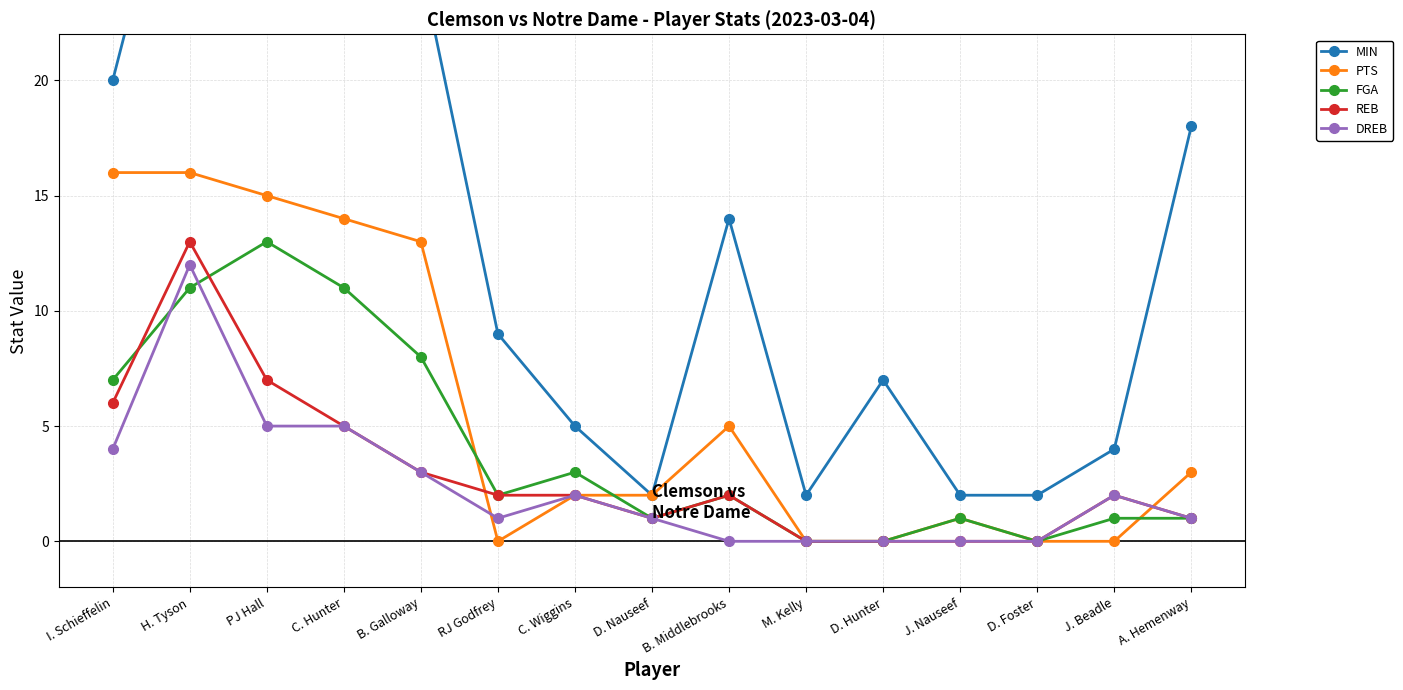

Reading left to right, list all the values displayed in this chart.

MIN: I. Schieffelin=20	H. Tyson=33	PJ Hall=24	C. Hunter=33	B. Galloway=25	RJ Godfrey=9	C. Wiggins=5	D. Nauseef=2	B. Middlebrooks=14	M. Kelly=2	D. Hunter=7	J. Nauseef=2	D. Foster=2	J. Beadle=4	A. Hemenway=18
PTS: I. Schieffelin=16	H. Tyson=16	PJ Hall=15	C. Hunter=14	B. Galloway=13	RJ Godfrey=0	C. Wiggins=2	D. Nauseef=2	B. Middlebrooks=5	M. Kelly=0	D. Hunter=0	J. Nauseef=1	D. Foster=0	J. Beadle=0	A. Hemenway=3
FGA: I. Schieffelin=7	H. Tyson=11	PJ Hall=13	C. Hunter=11	B. Galloway=8	RJ Godfrey=2	C. Wiggins=3	D. Nauseef=1	B. Middlebrooks=2	M. Kelly=0	D. Hunter=0	J. Nauseef=1	D. Foster=0	J. Beadle=1	A. Hemenway=1
REB: I. Schieffelin=6	H. Tyson=13	PJ Hall=7	C. Hunter=5	B. Galloway=3	RJ Godfrey=2	C. Wiggins=2	D. Nauseef=1	B. Middlebrooks=2	M. Kelly=0	D. Hunter=0	J. Nauseef=0	D. Foster=0	J. Beadle=2	A. Hemenway=1
DREB: I. Schieffelin=4	H. Tyson=12	PJ Hall=5	C. Hunter=5	B. Galloway=3	RJ Godfrey=1	C. Wiggins=2	D. Nauseef=1	B. Middlebrooks=0	M. Kelly=0	D. Hunter=0	J. Nauseef=0	D. Foster=0	J. Beadle=2	A. Hemenway=1